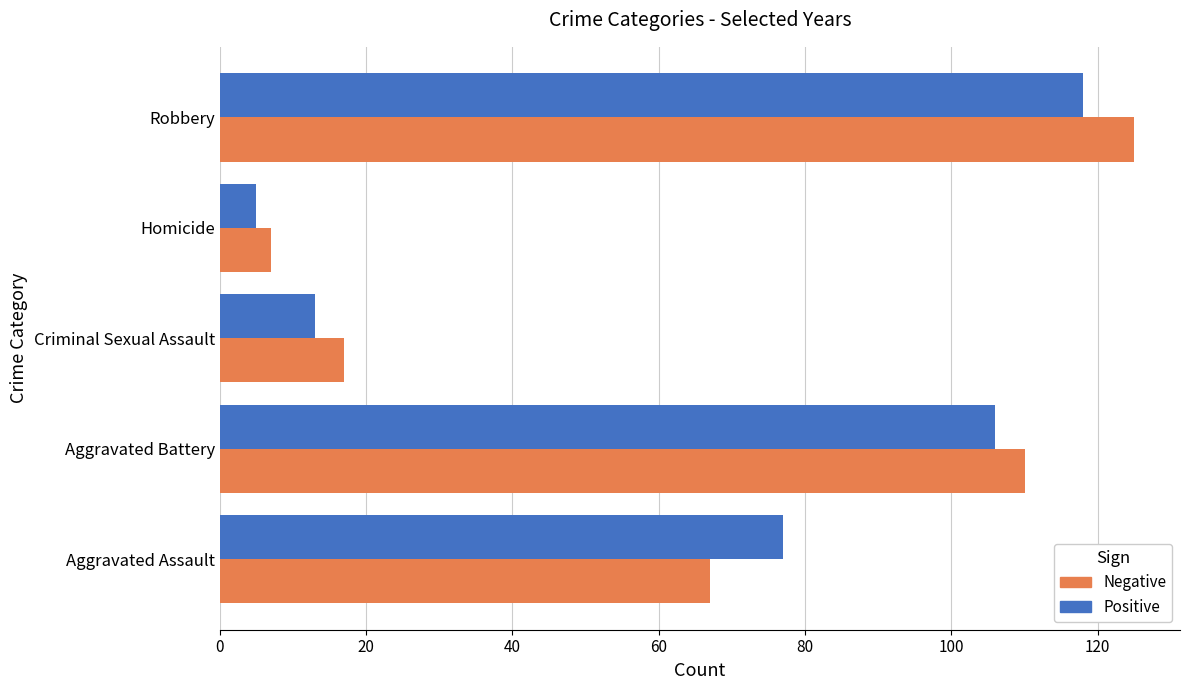

How many series are shown in this chart?

2